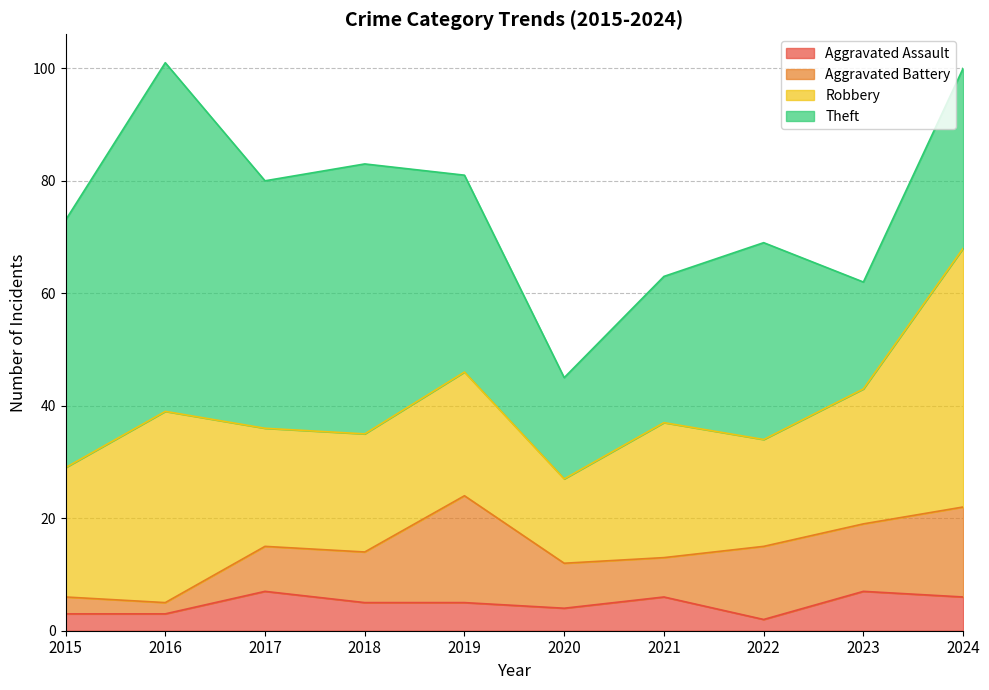

Rank the series by their maximum value, from highest to lowest.

Theft, Robbery, Aggravated Battery, Aggravated Assault